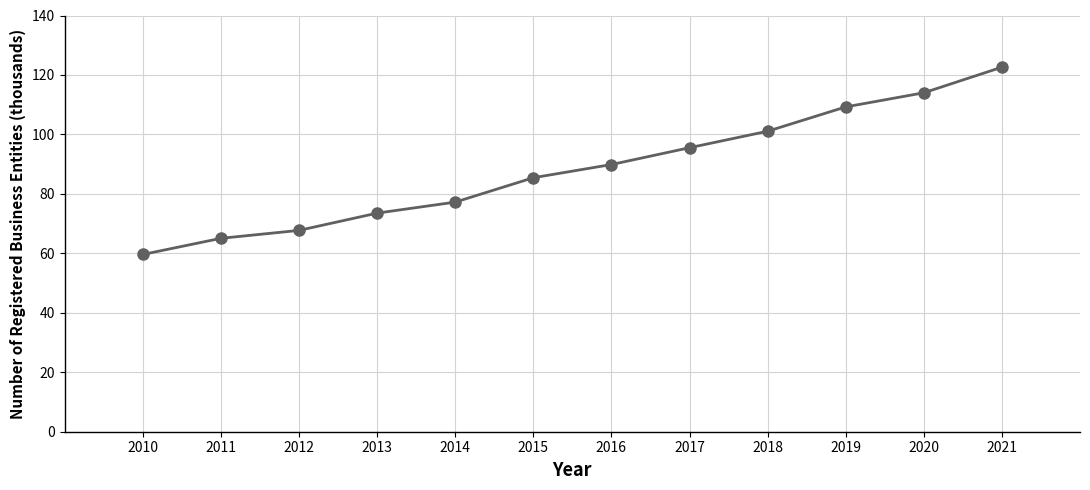

What value does the data have at 2021?

122.6